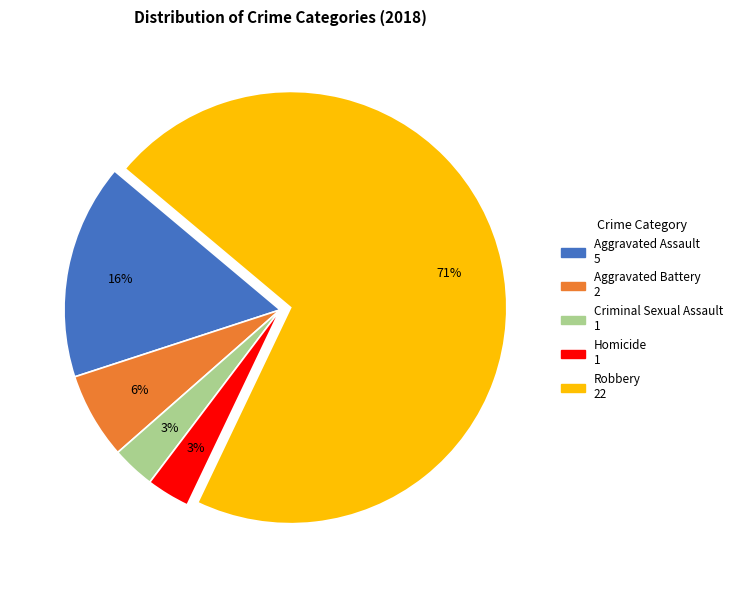

How many segments does this pie chart have?

5